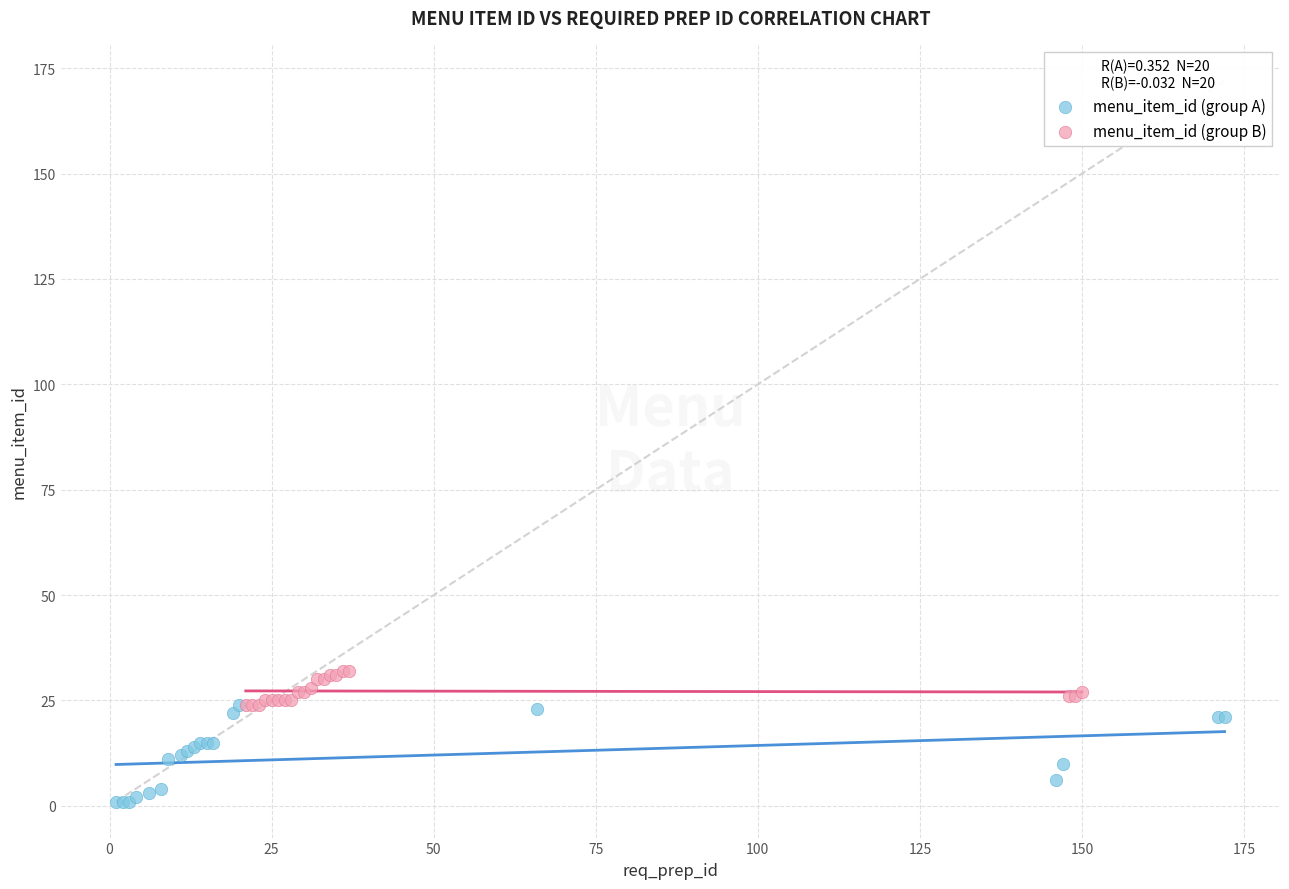

Which series reaches the minimum Y coordinate?

menu_item_id (group A)